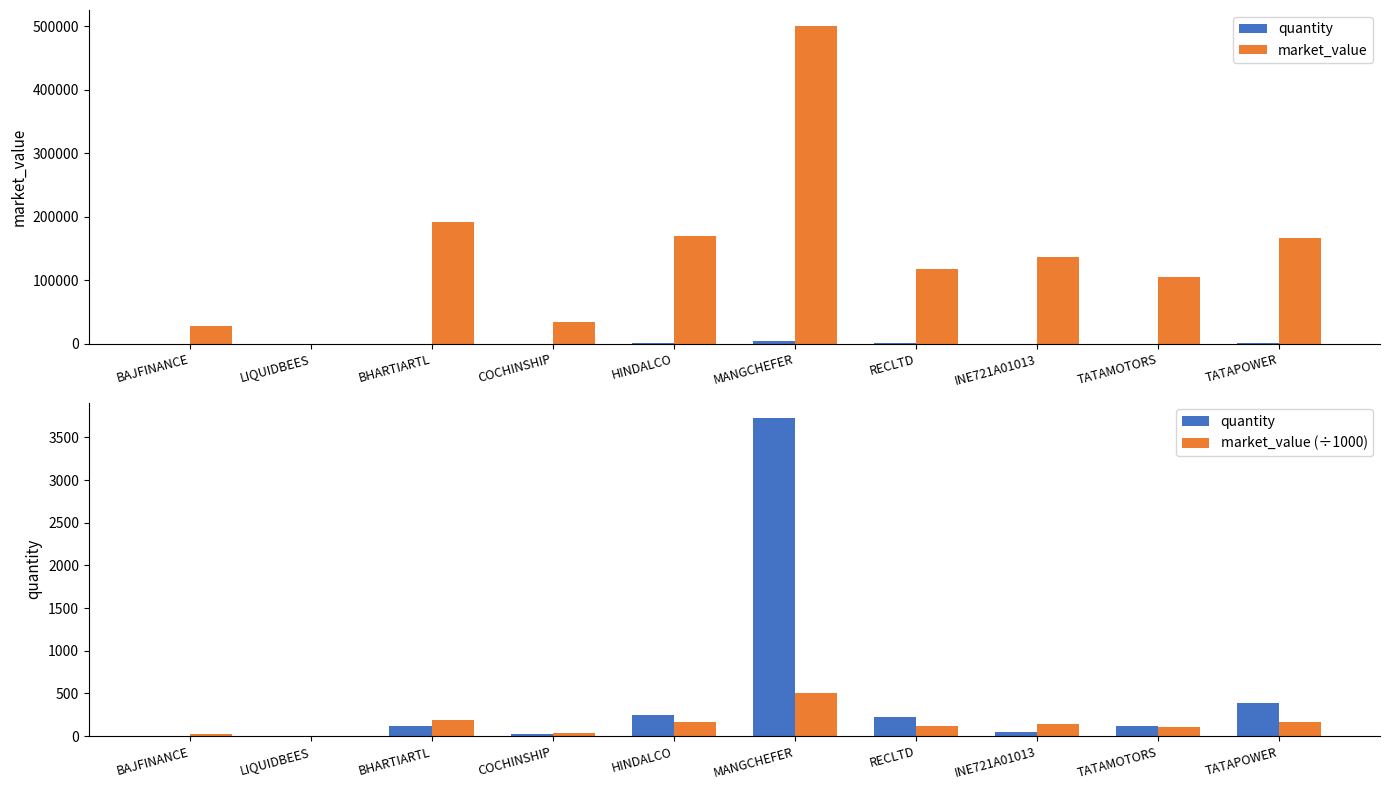

True or false: market_value (÷1000) has a value of 232.7 at TATAPOWER.

False